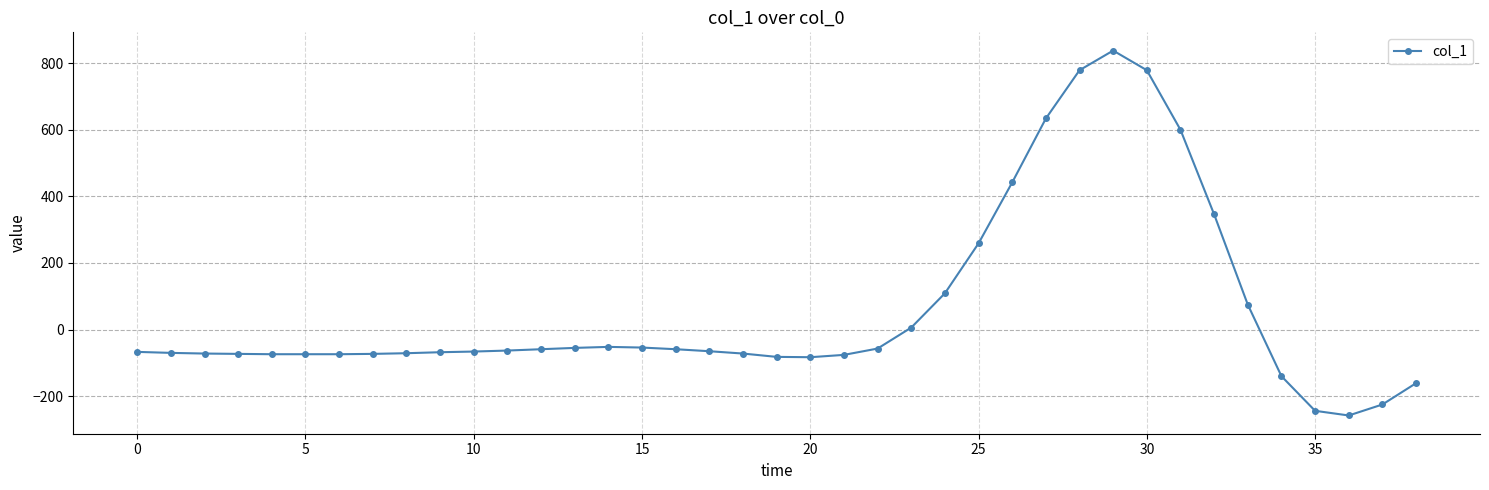

True or false: the data has more than 0 interior local peaks.

True